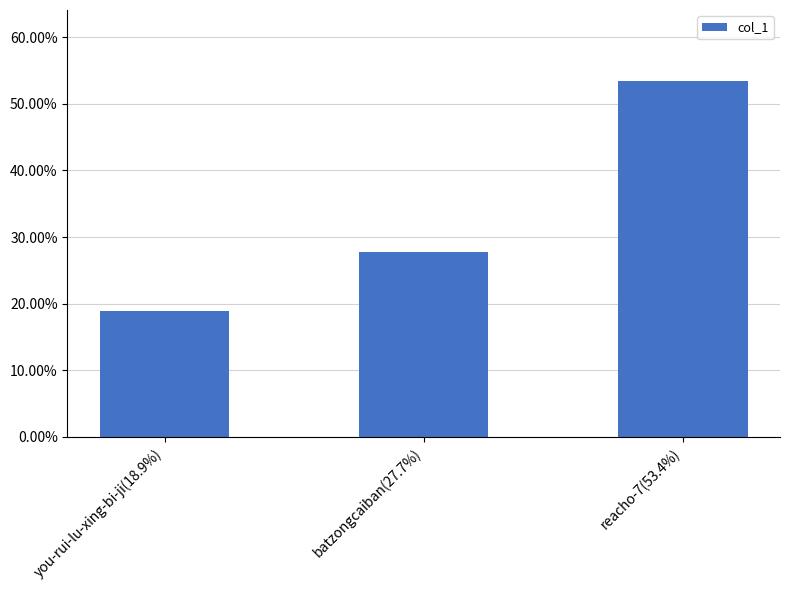

Reading right to left, list all the values displayed in this chart.

0.5	0.3	0.2